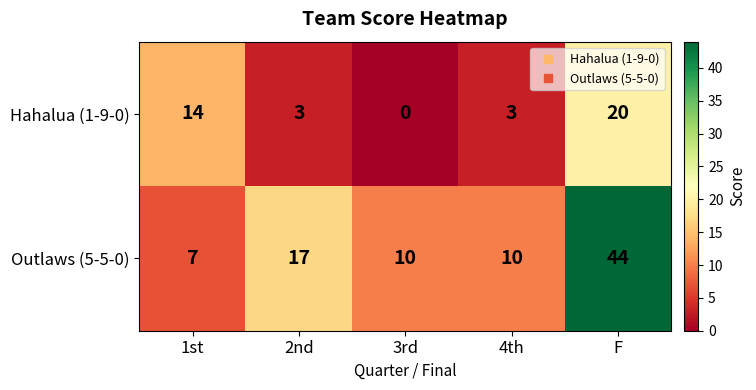

At how many categories does at least one series exceed 7?

5